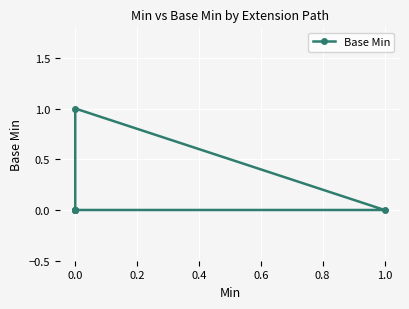

Reading right to left, transcribe all the data shown in this chart.

0	0	0	1	0	0